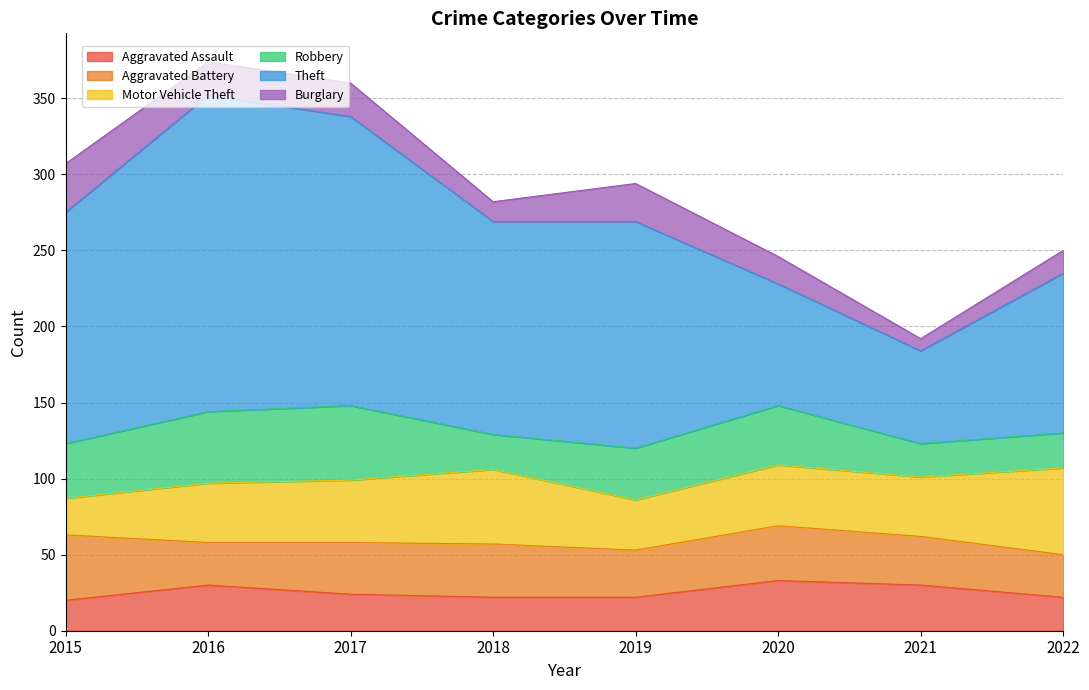

Where is Aggravated Battery nearest to the value 35?

2018